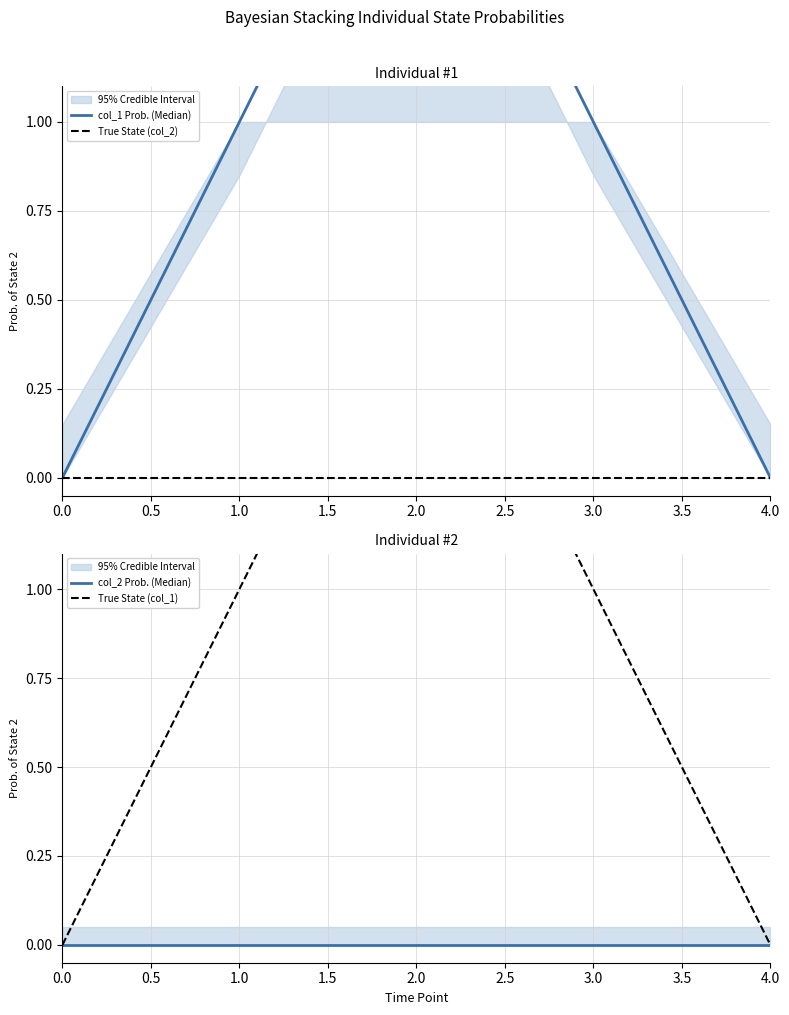

What is the average value of the col_1 Prob. (Median) series?

1